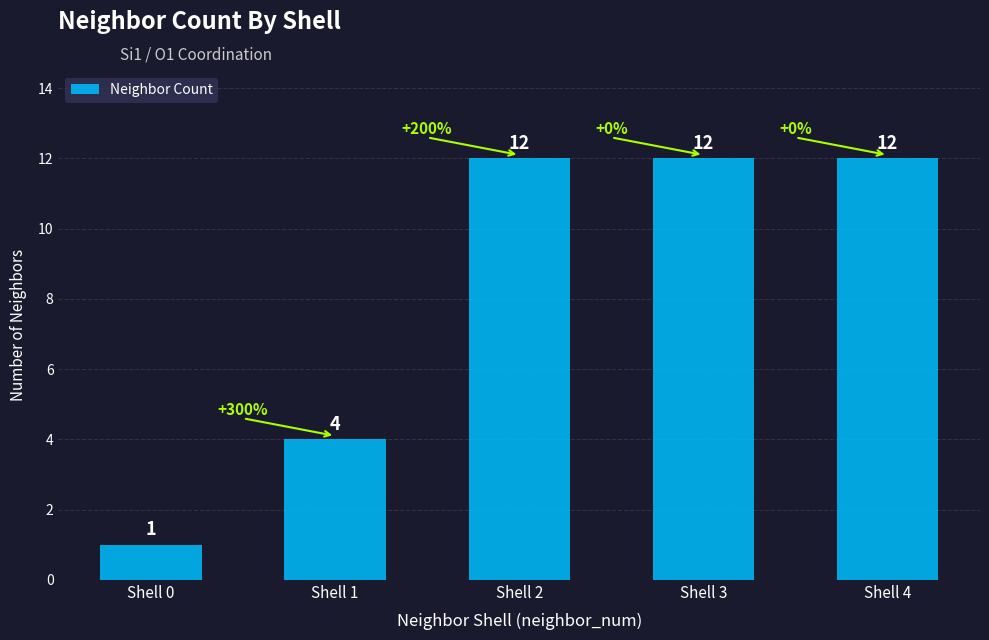

Approximately how many times larger is the value at Shell 3 compared to Shell 2?

1.0